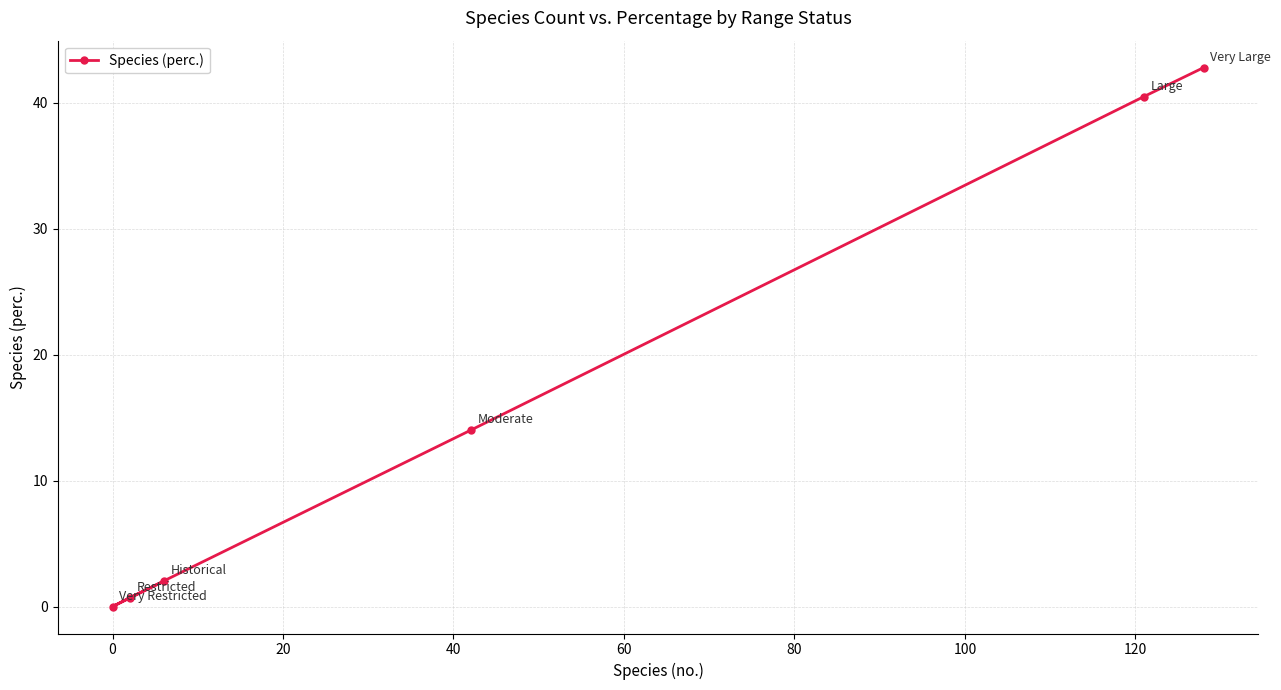

What is the maximum value shown in the chart?

42.8